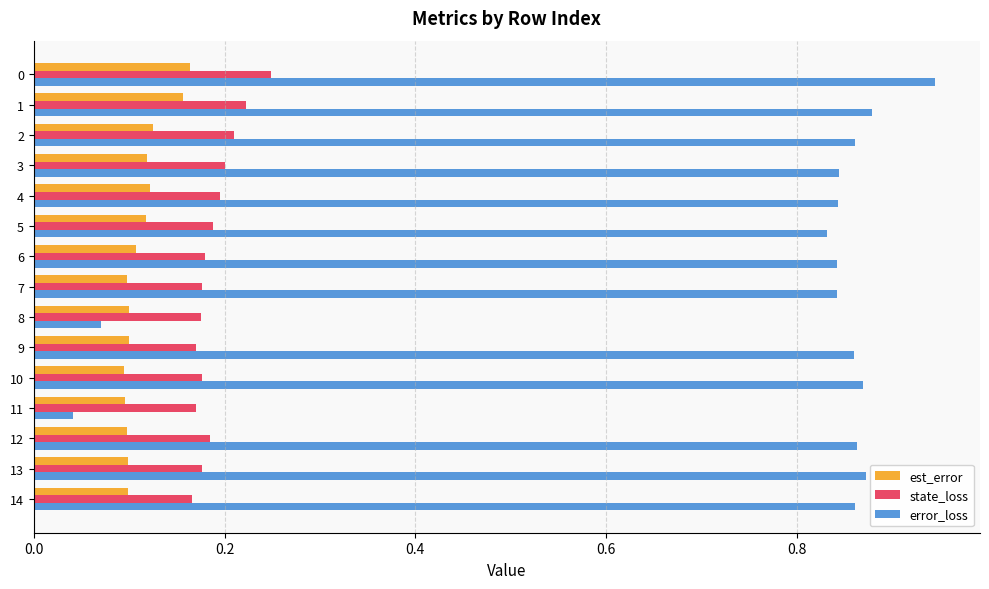

The state_loss series shows 0.2 at 6. True or false?

True